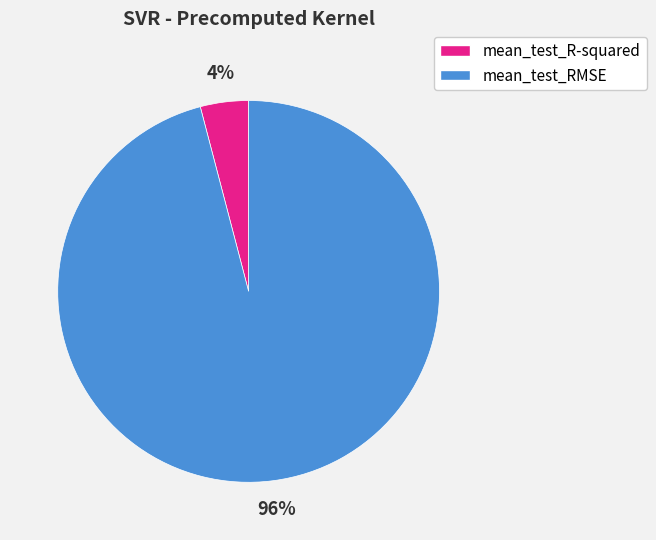

To the nearest percent, what percentage of the pie is mean_test_R-squared?

4%